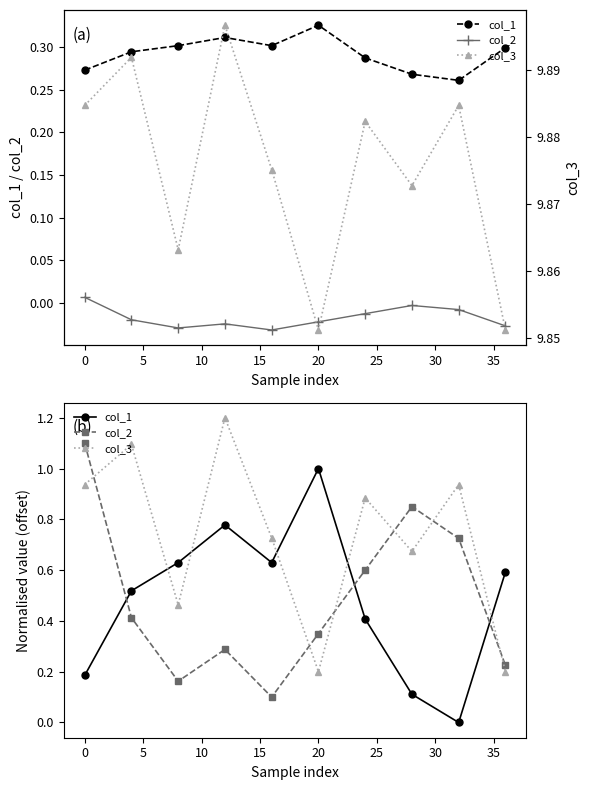

The value of col_3 at 35 is 17.0. True or false?

False